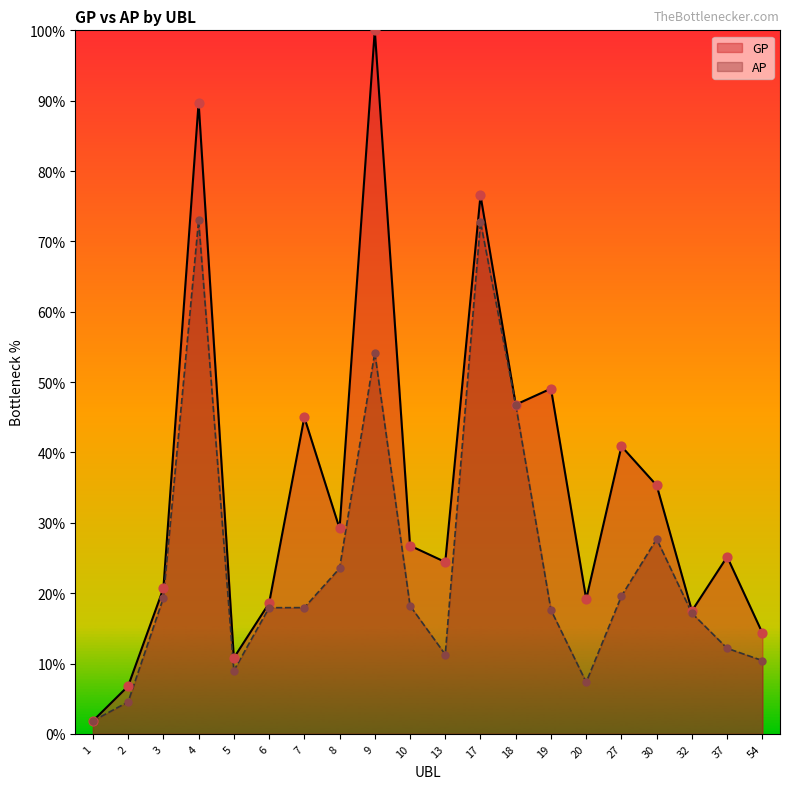

At which category is the sum across all series the highest?

4